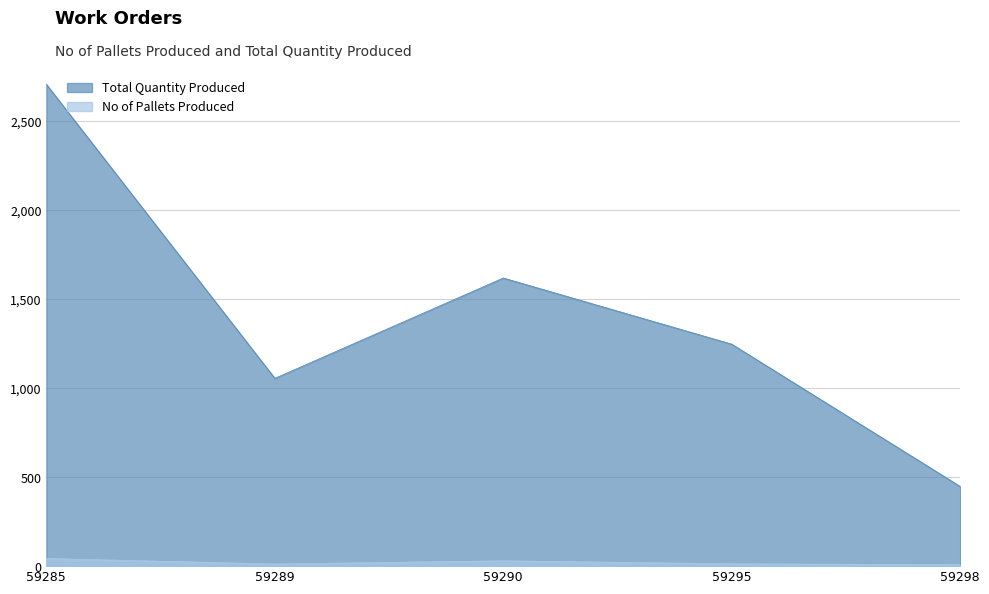

Which series has the widest spread of values?

Total Quantity Produced